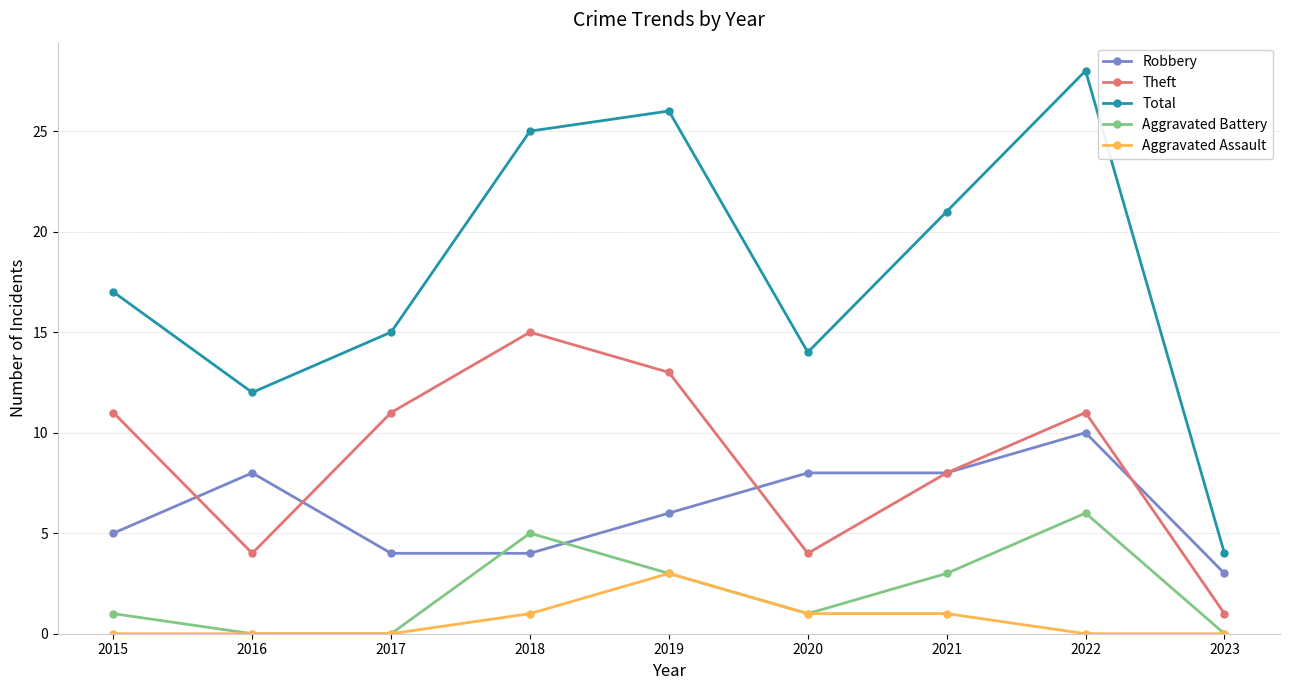

Which series ends up on top after the final intersection of Robbery and Aggravated Battery?

Robbery